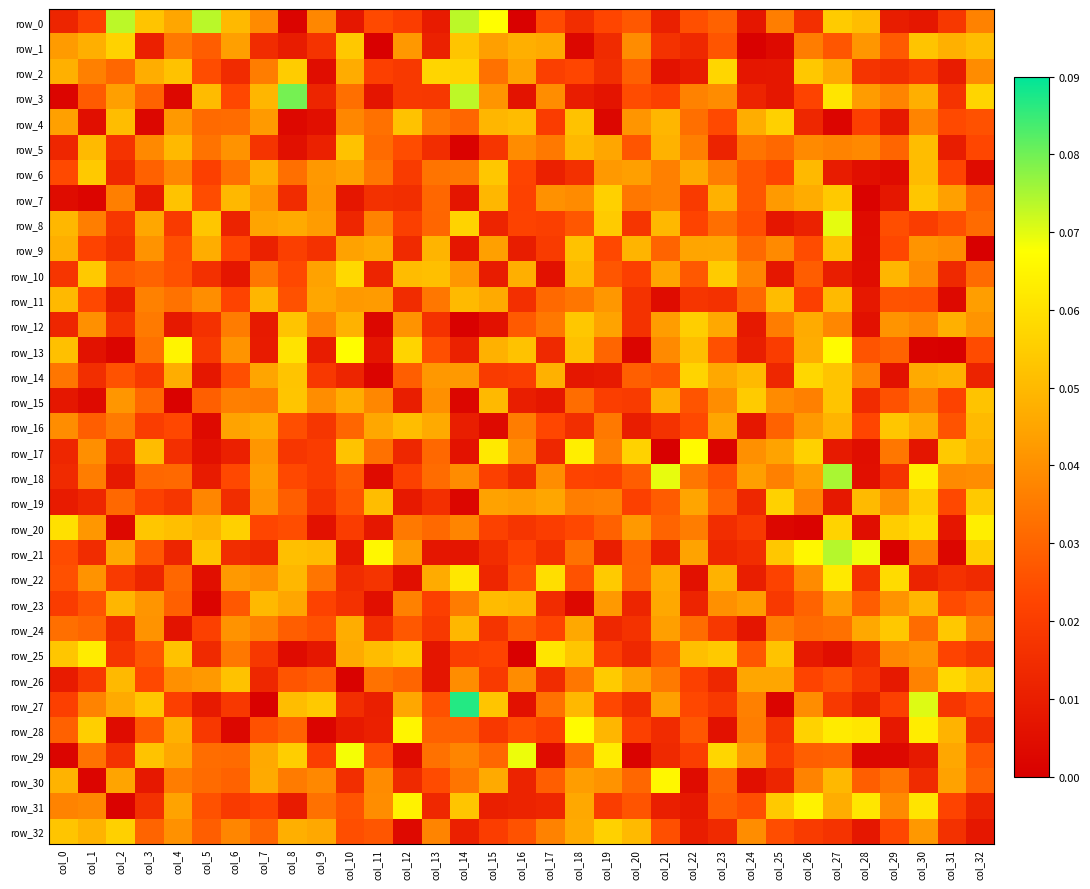

What is the difference between the maximum and second lowest values in the row_14 series?

0.1